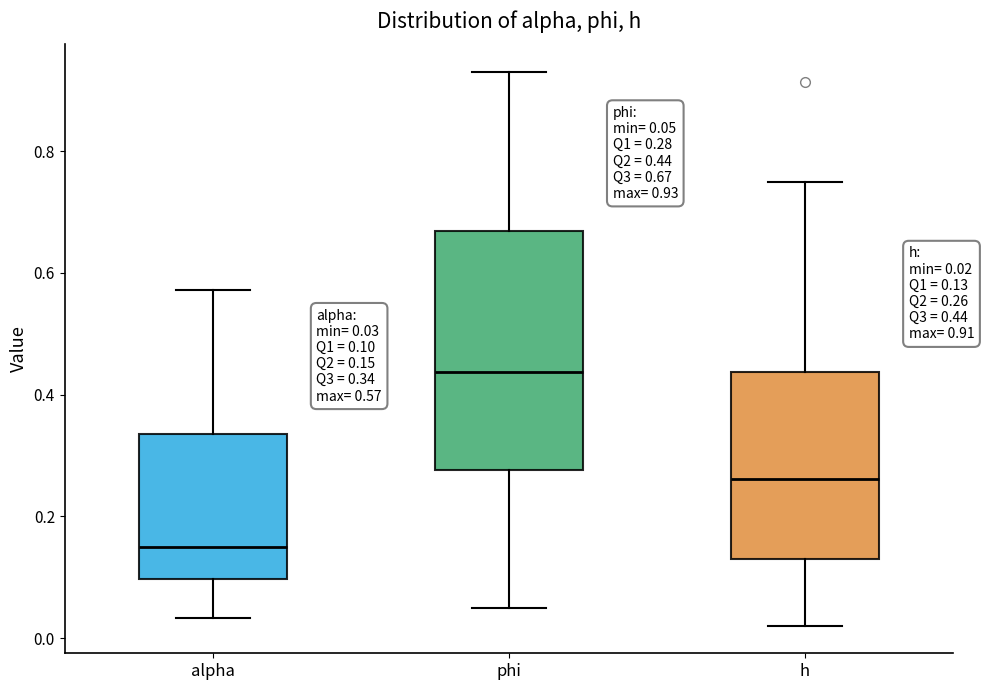

Which box's median line is the highest?

phi